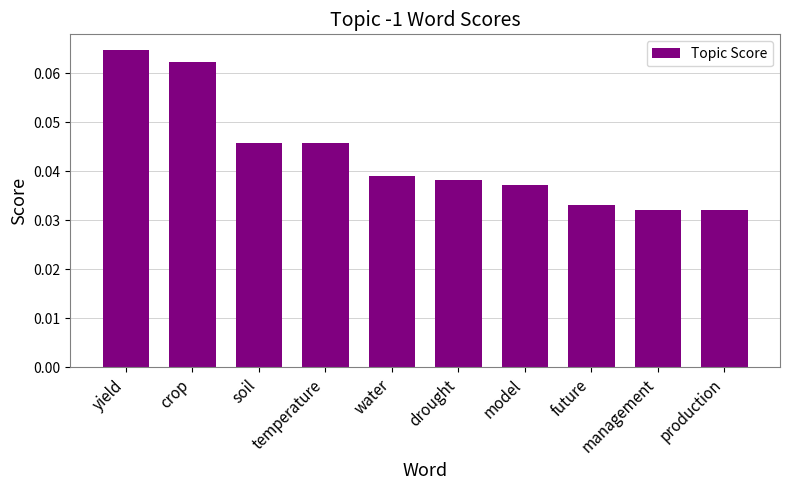

What position from the left is soil?

3